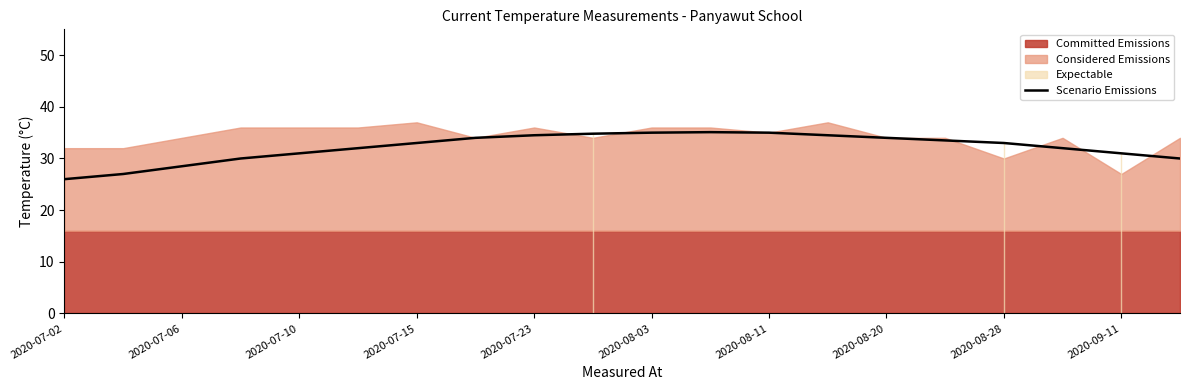

Count the number of categories in the chart.

20